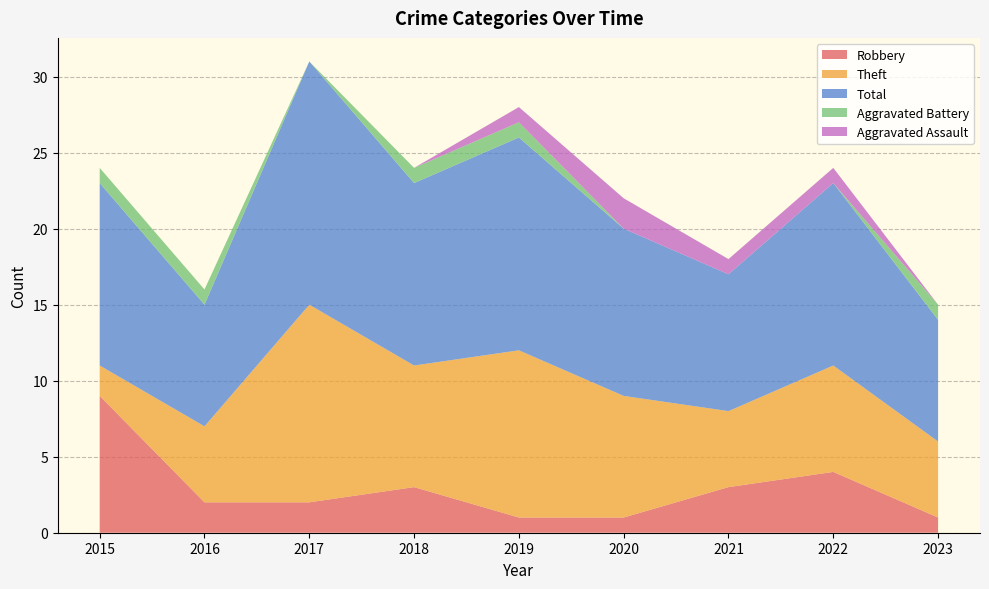

Reading right to left, transcribe all the data shown in this chart.

Robbery: 2023=1	2022=4	2021=3	2020=1	2019=1	2018=3	2017=2	2016=2	2015=9
Theft: 2023=5	2022=7	2021=5	2020=8	2019=11	2018=8	2017=13	2016=5	2015=2
Total: 2023=8	2022=12	2021=9	2020=11	2019=14	2018=12	2017=16	2016=8	2015=12
Aggravated Battery: 2023=1	2022=0	2021=0	2020=0	2019=1	2018=1	2017=0	2016=1	2015=1
Aggravated Assault: 2023=0	2022=1	2021=1	2020=2	2019=1	2018=0	2017=0	2016=0	2015=0